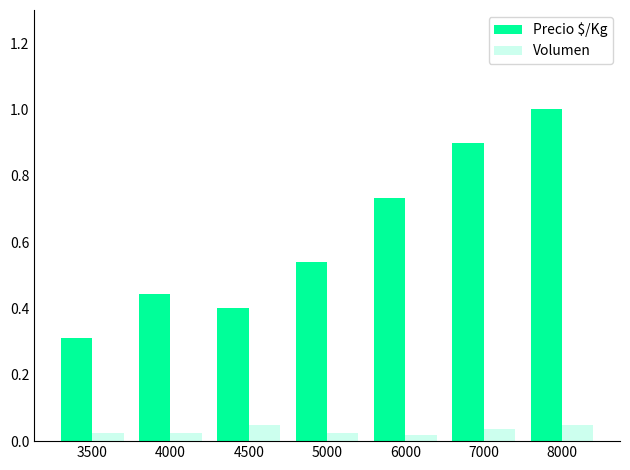

Which series has the largest range (max minus min)?

Precio $/Kg